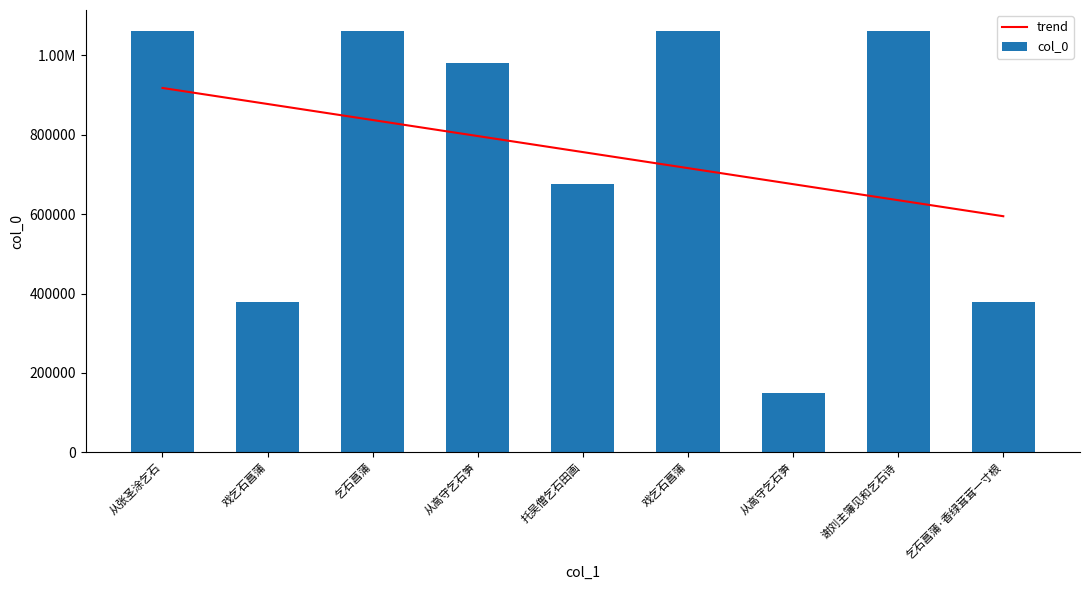

What is the difference between the maximum and second lowest values in the trend series?

282794.7